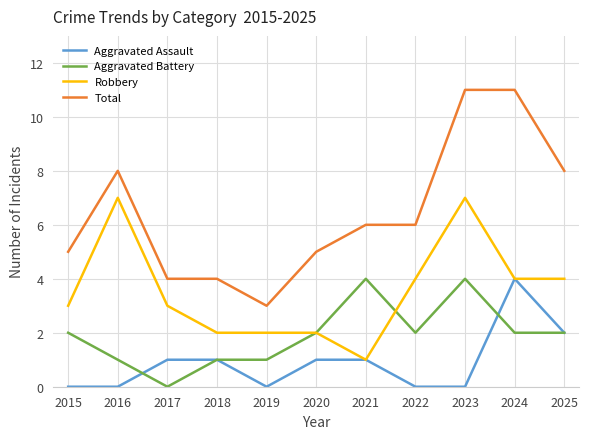

Between 2019 and 2024, which series saw the biggest shift?

Total